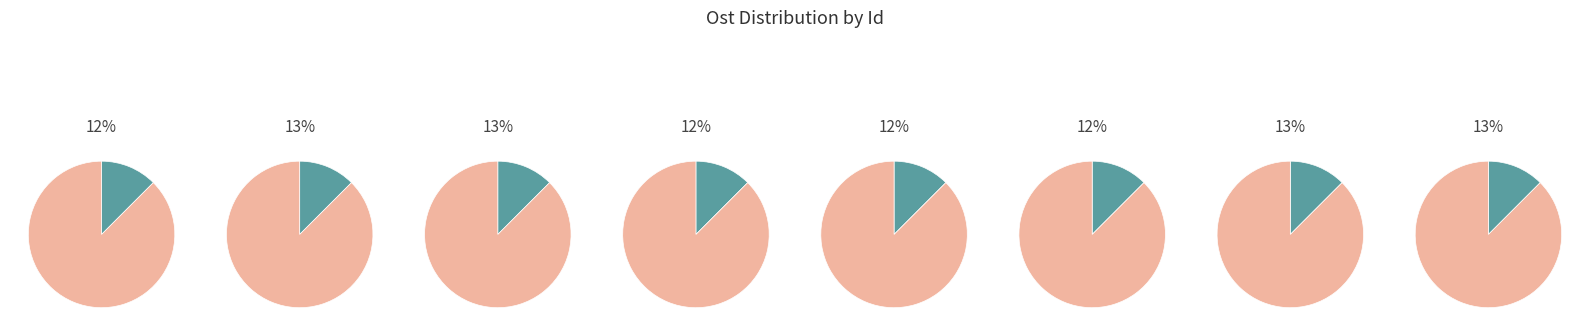

Combined, do 97194230 and 97194203 account for over 50%?

No